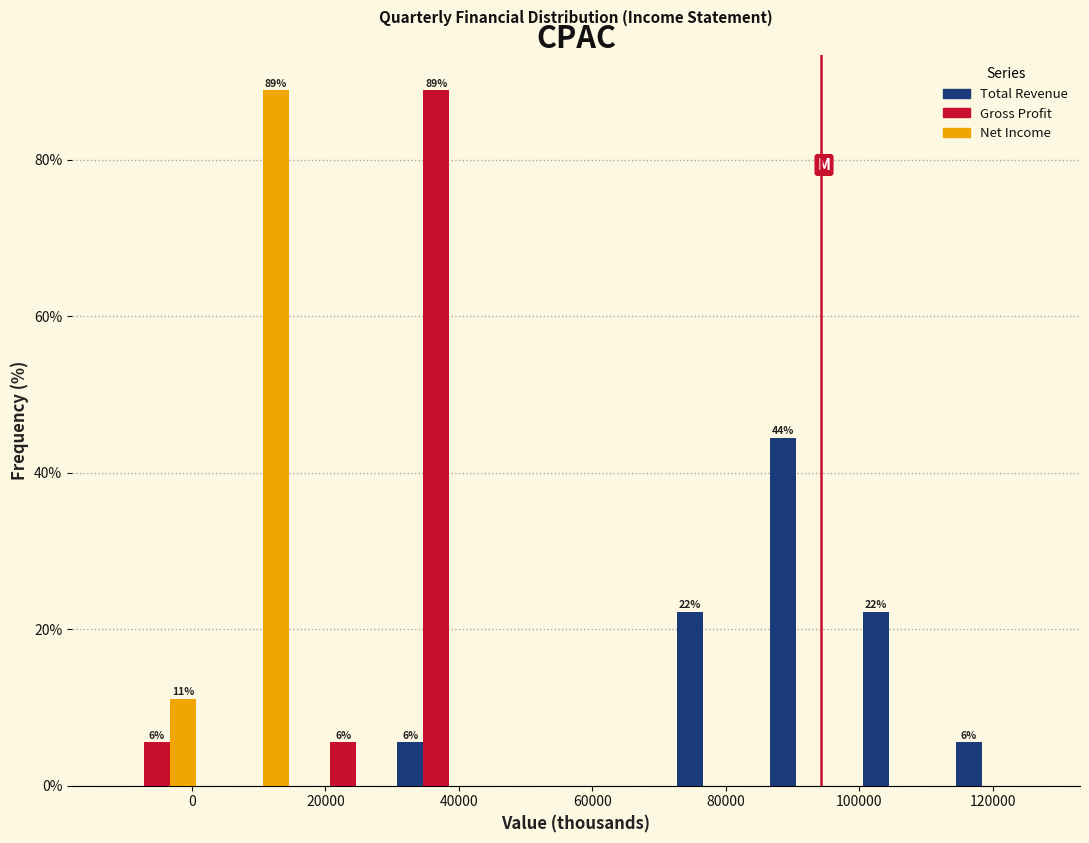

In the Total Revenue series, which range on the x-axis has the tallest bar?

86000 to 100000